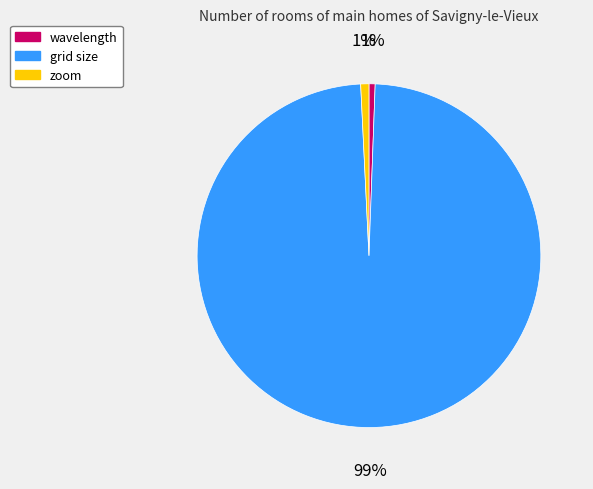

How many segments does this pie chart have?

3